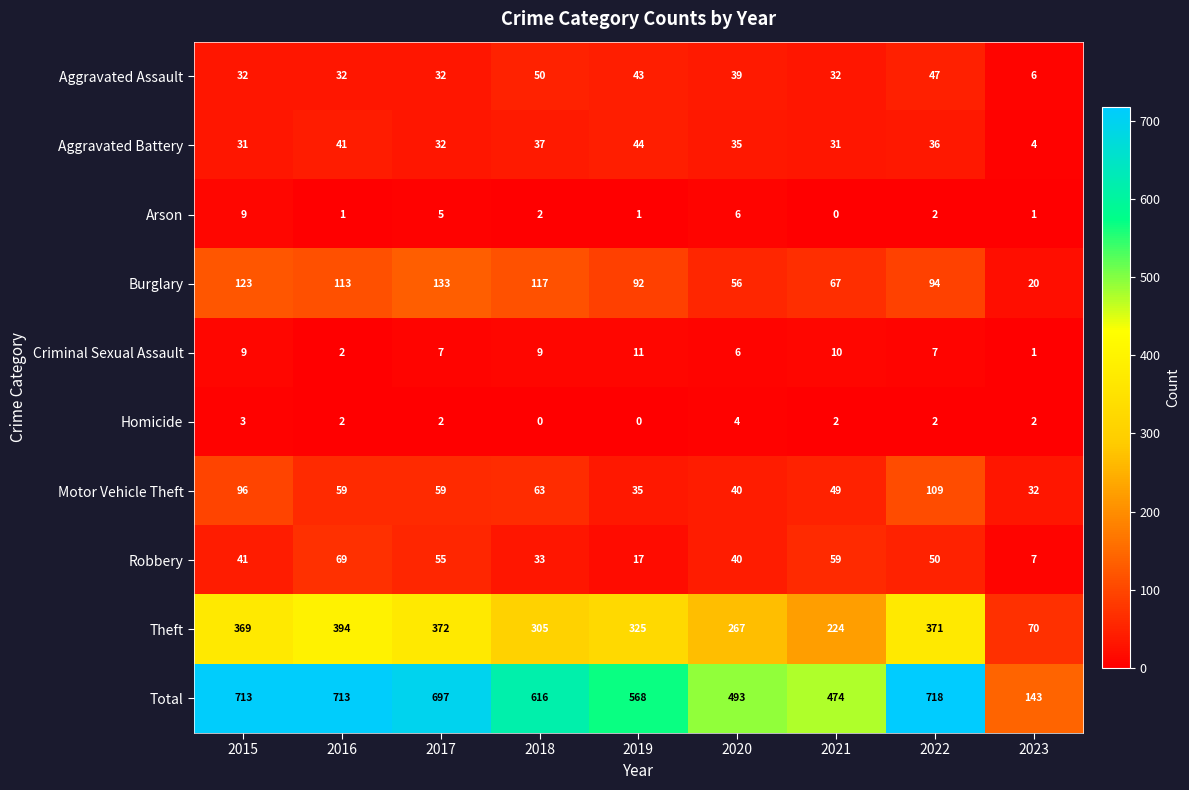

What is the difference between the highest and lowest values at 2018?

616